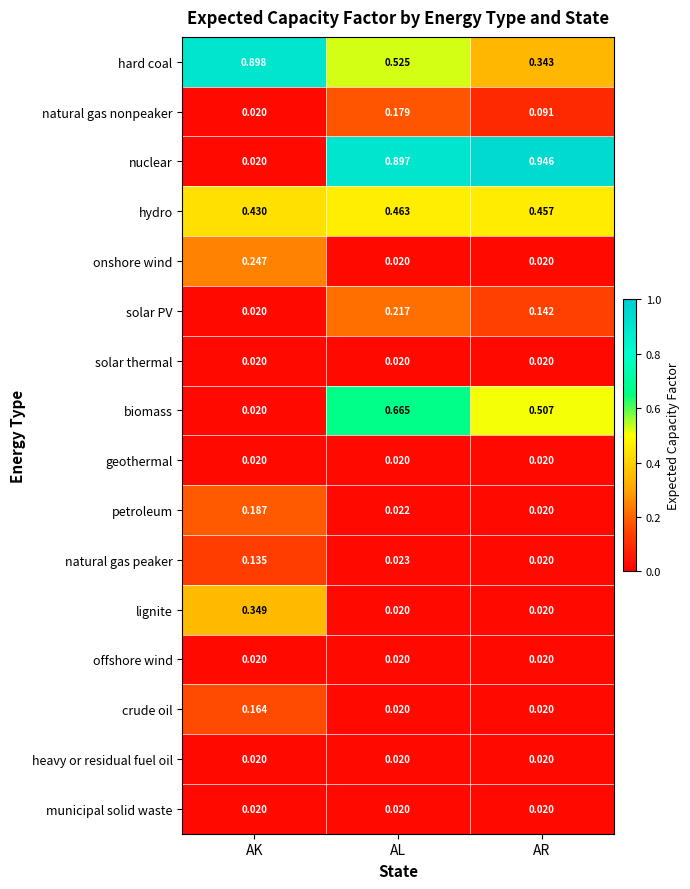

Which series has the largest range (max minus min)?

nuclear